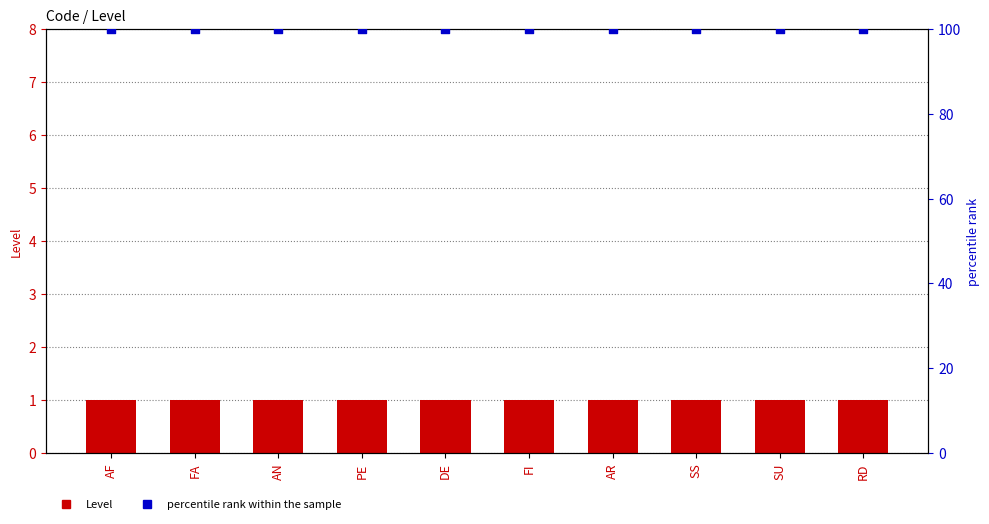

At how many categories does at least one series exceed 18?

10